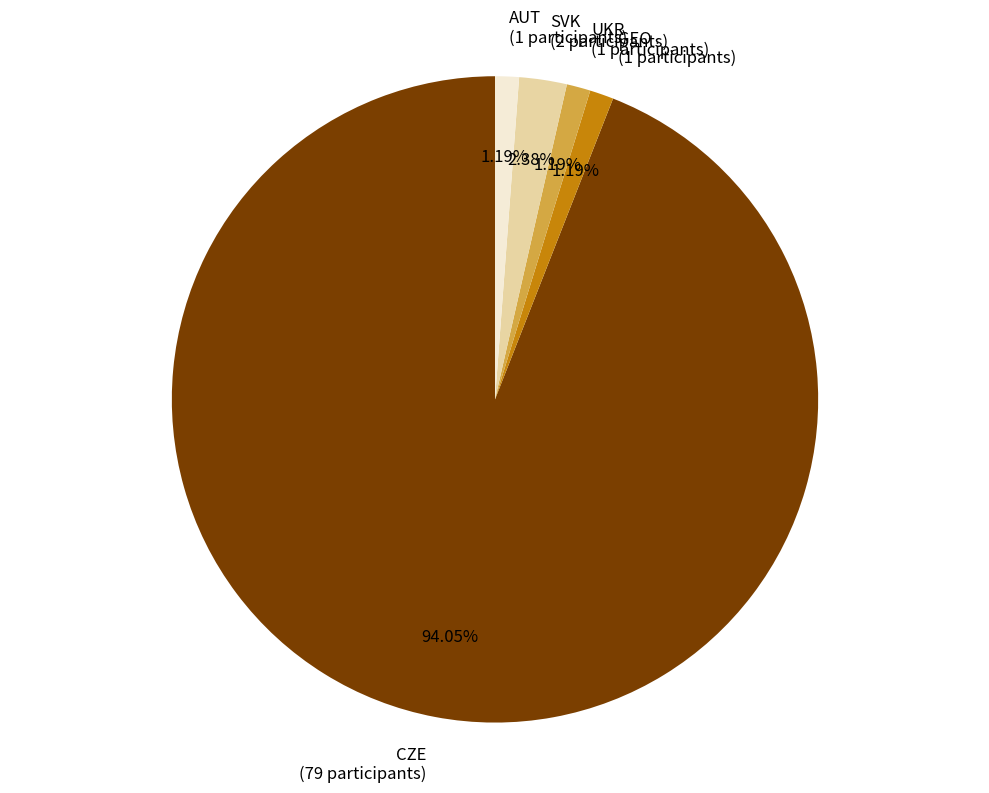

Does any single category account for the majority?

Yes